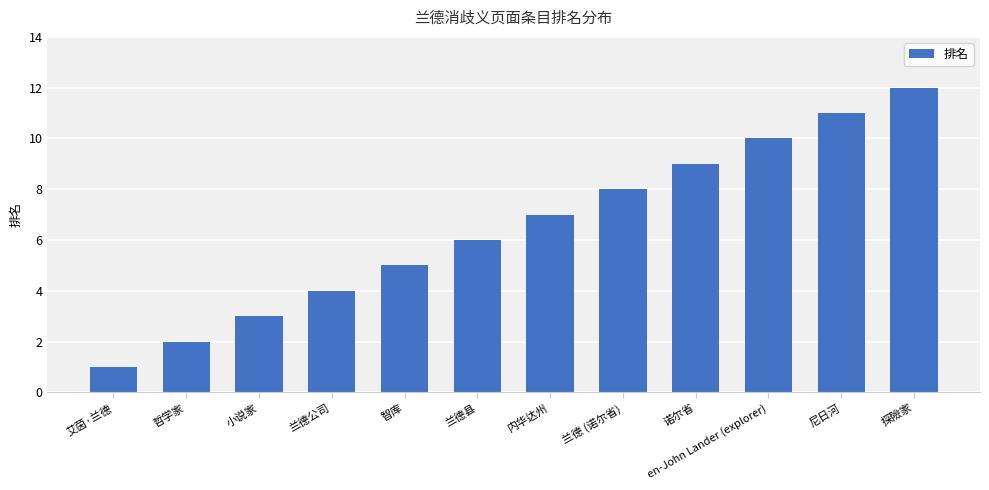

List the labels in order of value, largest first.

探險家, 尼日河, en-John Lander (explorer), 诺尔省, 兰德 (诺尔省), 内华达州, 兰德县, 智库, 兰德公司, 小说家, 哲学家, 艾茵·兰德